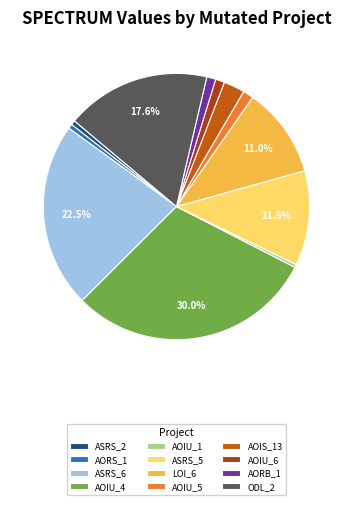

How many segments does this pie chart have?

12